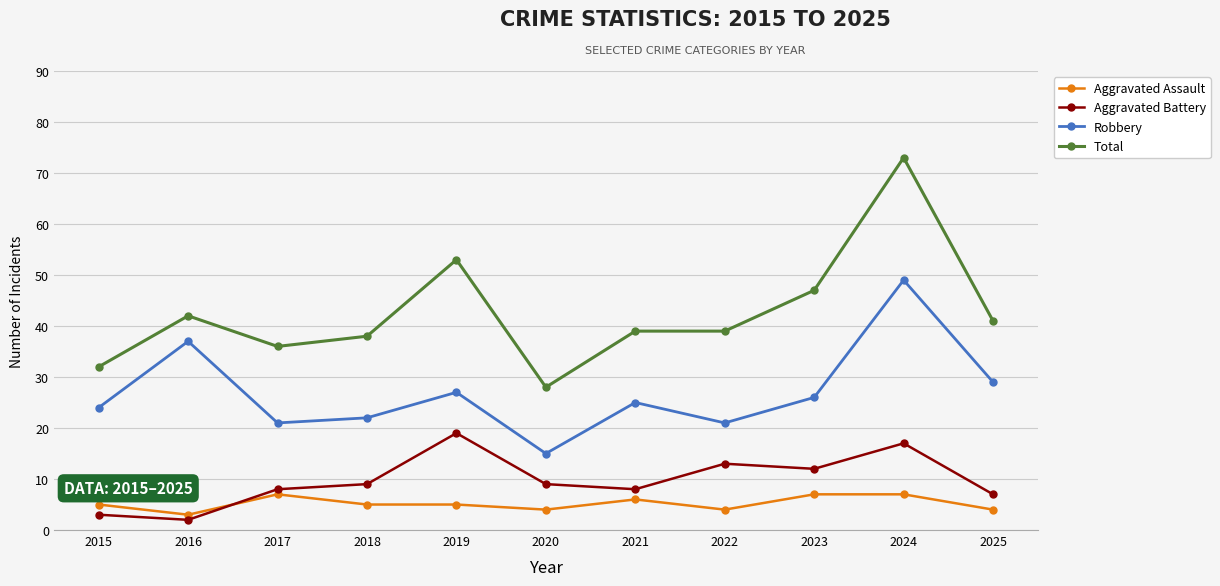

Reading right to left, transcribe all the data shown in this chart.

Aggravated Assault: 2025=4	2024=7	2023=7	2022=4	2021=6	2020=4	2019=5	2018=5	2017=7	2016=3	2015=5
Aggravated Battery: 2025=7	2024=17	2023=12	2022=13	2021=8	2020=9	2019=19	2018=9	2017=8	2016=2	2015=3
Robbery: 2025=29	2024=49	2023=26	2022=21	2021=25	2020=15	2019=27	2018=22	2017=21	2016=37	2015=24
Total: 2025=41	2024=73	2023=47	2022=39	2021=39	2020=28	2019=53	2018=38	2017=36	2016=42	2015=32